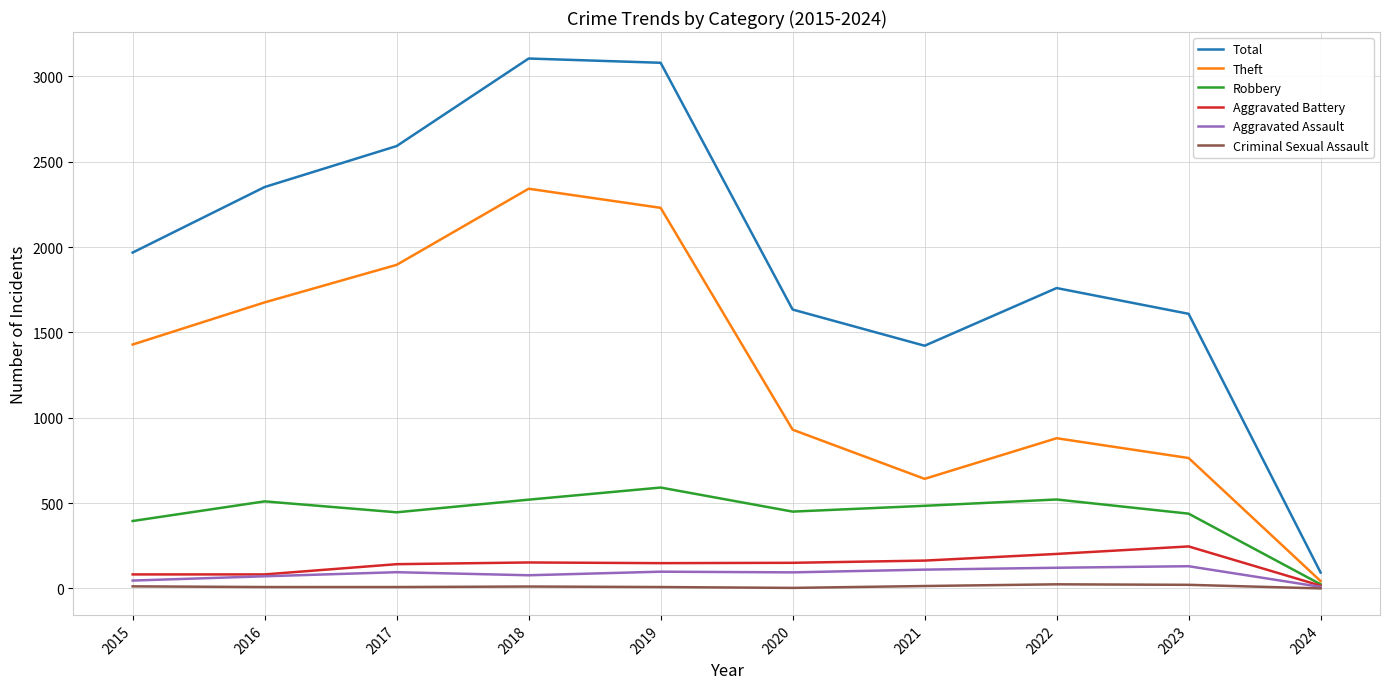

How many lines are shown in the chart?

6